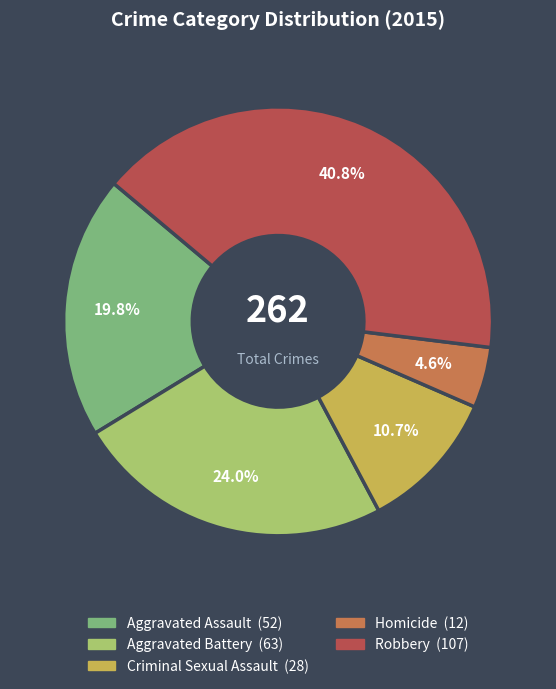

Rank the categories by value from highest to lowest.

Robbery, Aggravated Battery, Aggravated Assault, Criminal Sexual Assault, Homicide